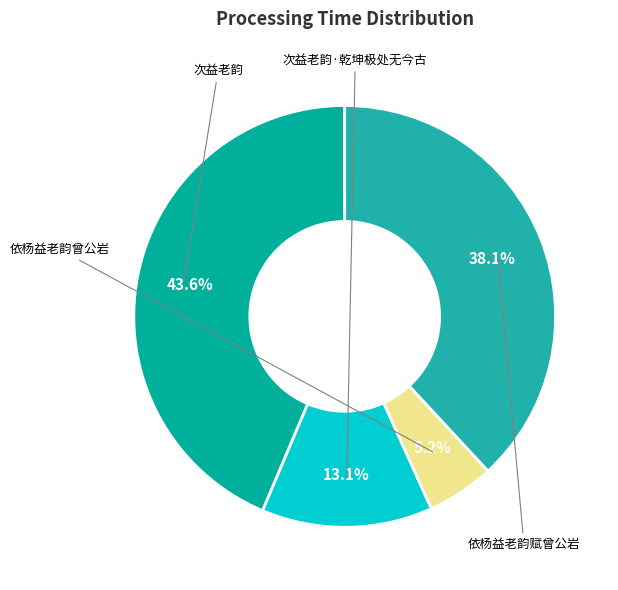

To the nearest percent, what is the average slice percentage?

25%